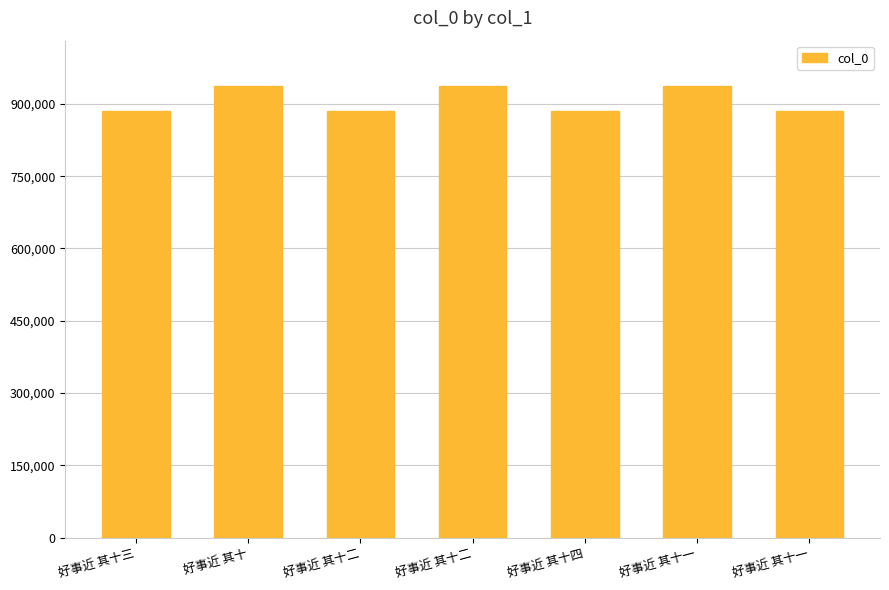

Are the bars horizontal?

No